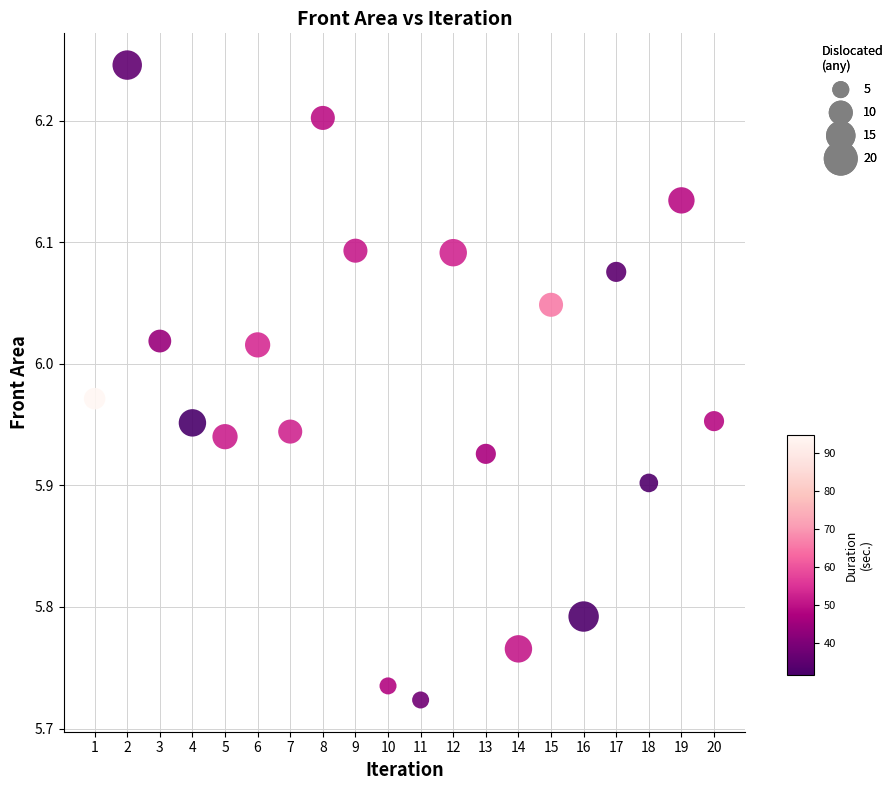

What is the range of Y values (max minus min)?

0.5